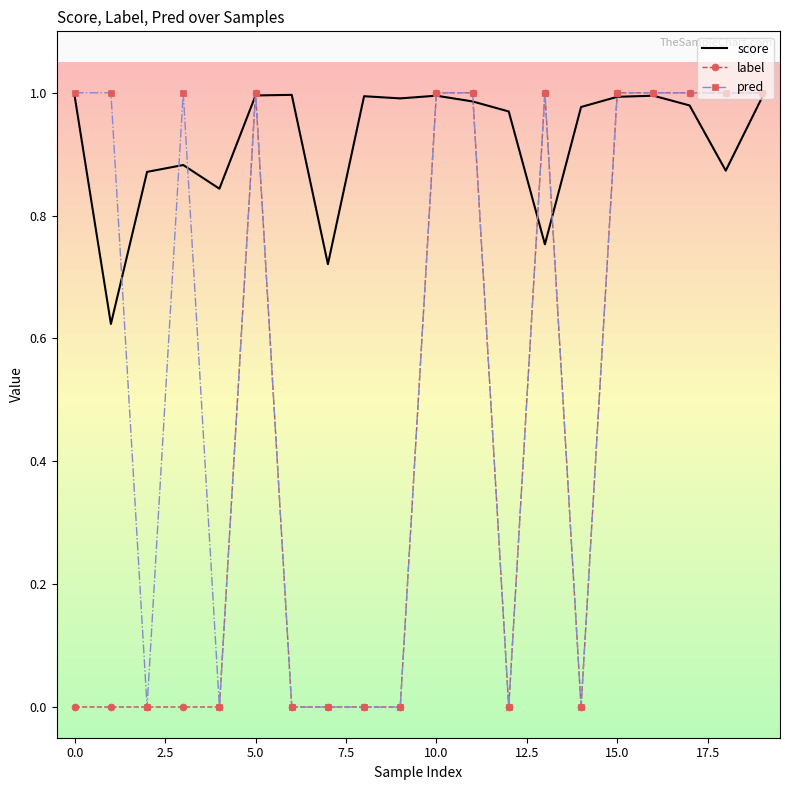

List the series in order of their overall mean, highest first.

score, pred, label